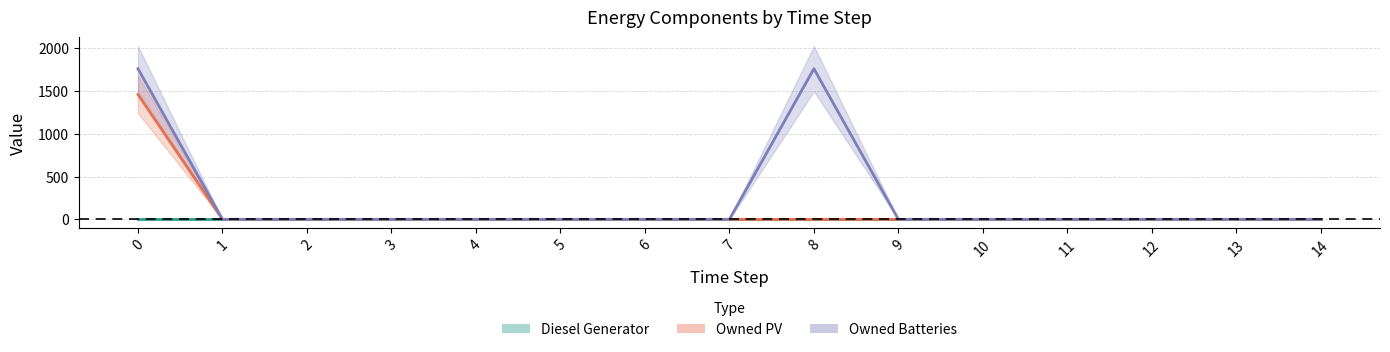

Rank the categories by Diesel Generator value from lowest to highest.

0, 1, 2, 3, 4, 5, 6, 7, 8, 9, 10, 11, 12, 13, 14